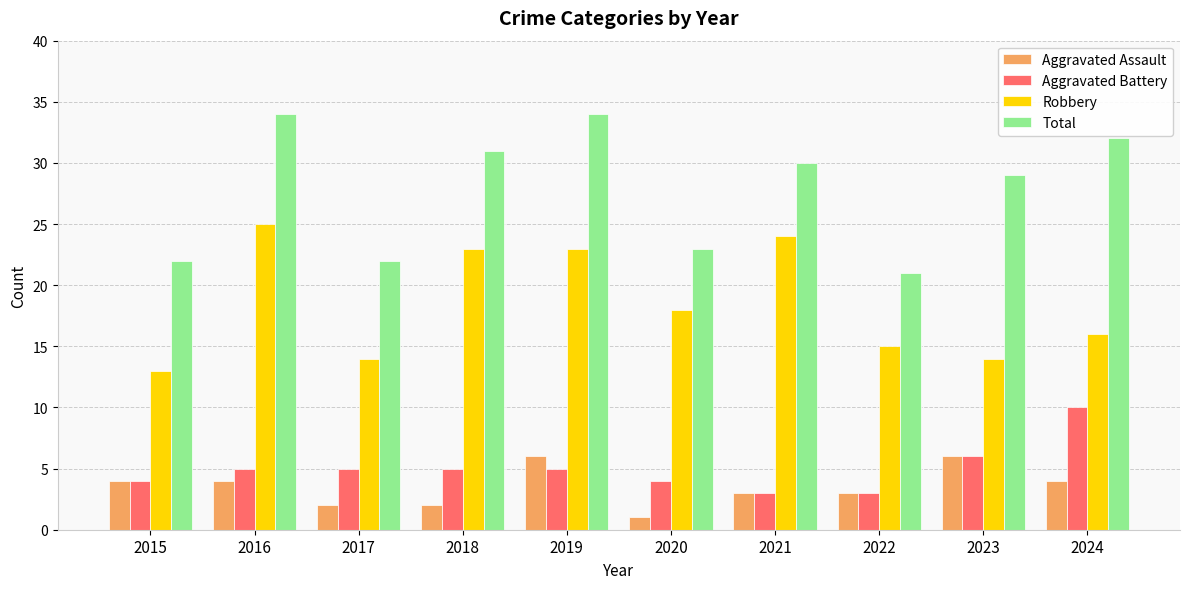

How many groups of bars are there?

10